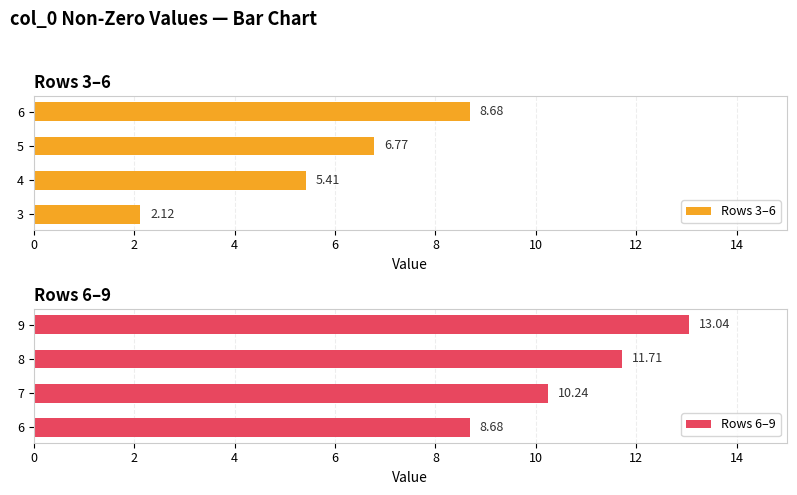

What is the sum of the Rows 3–6 values at 6 and 4?

14.1